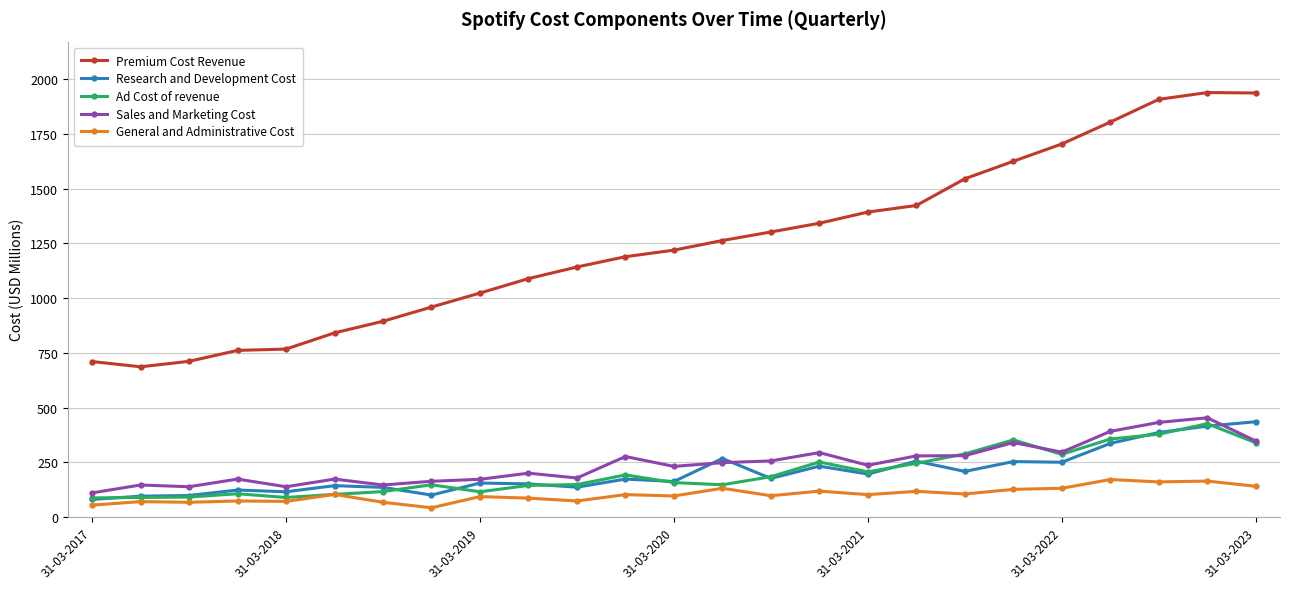

What is the highest value of the Premium Cost Revenue series?

1939